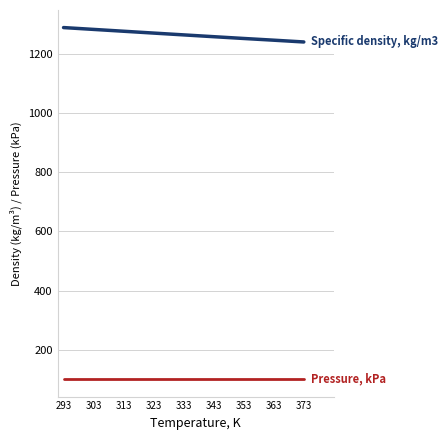

What is the greatest value displayed?

1287.7